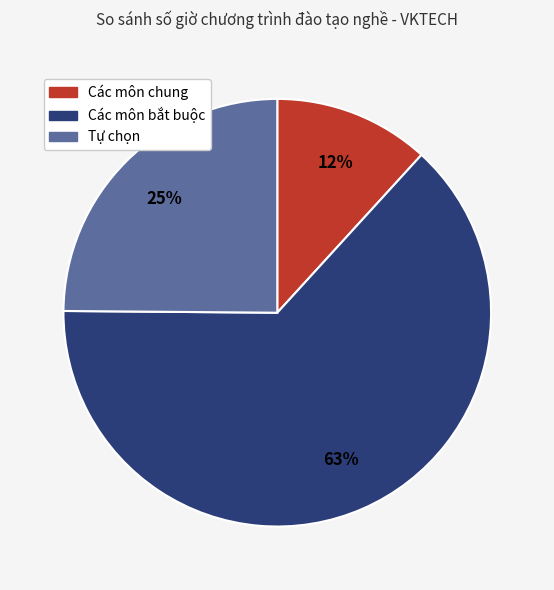

Count the number of slices in the pie.

3